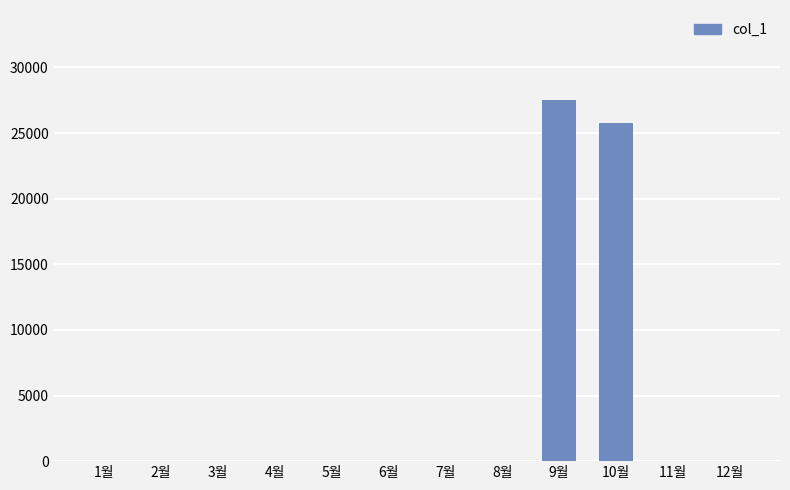

The value at 8월 is -18201. True or false?

False